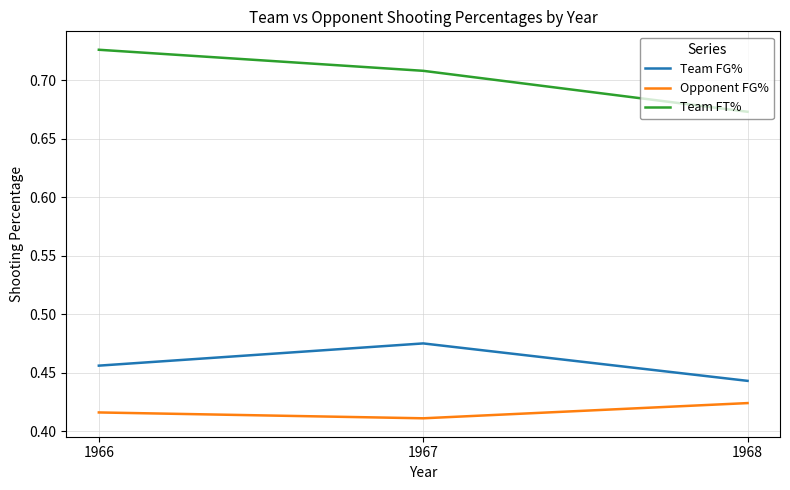

Which category has the highest value across all series?

1966